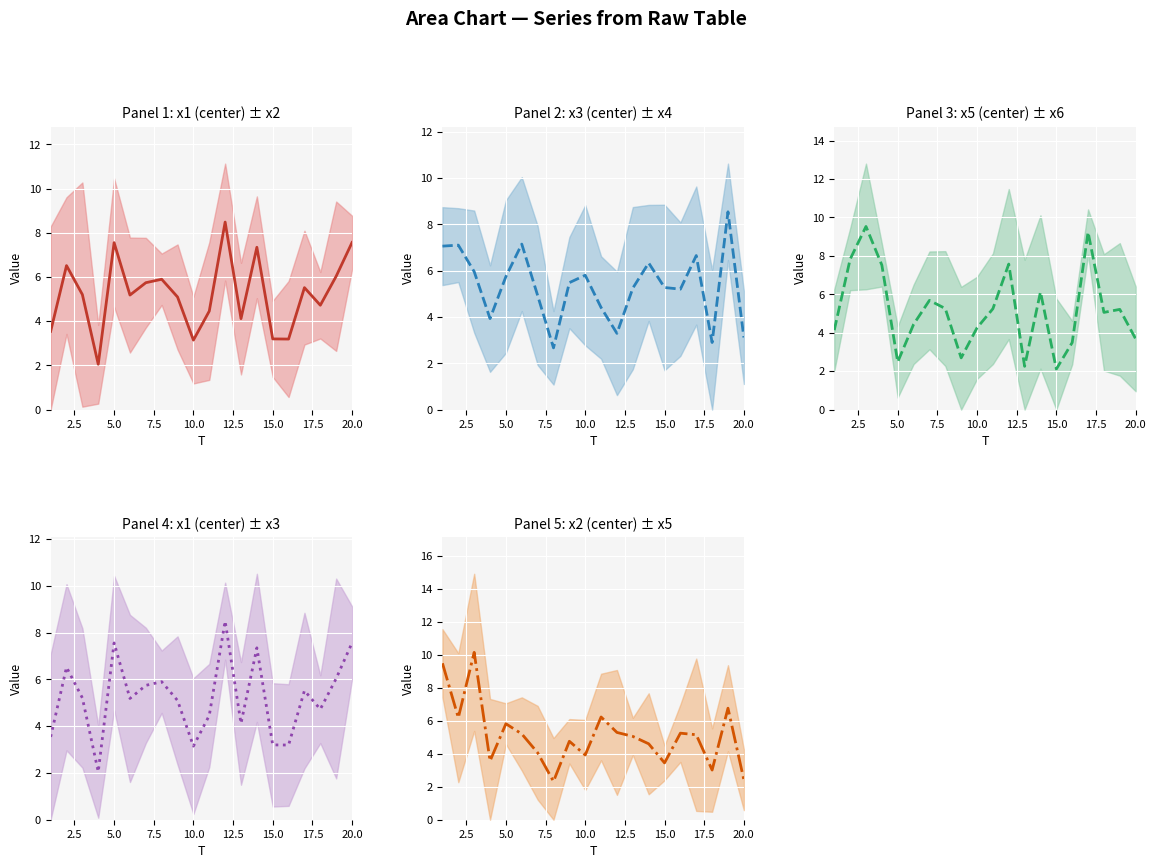

What is the average value of the x5 series?

5.2